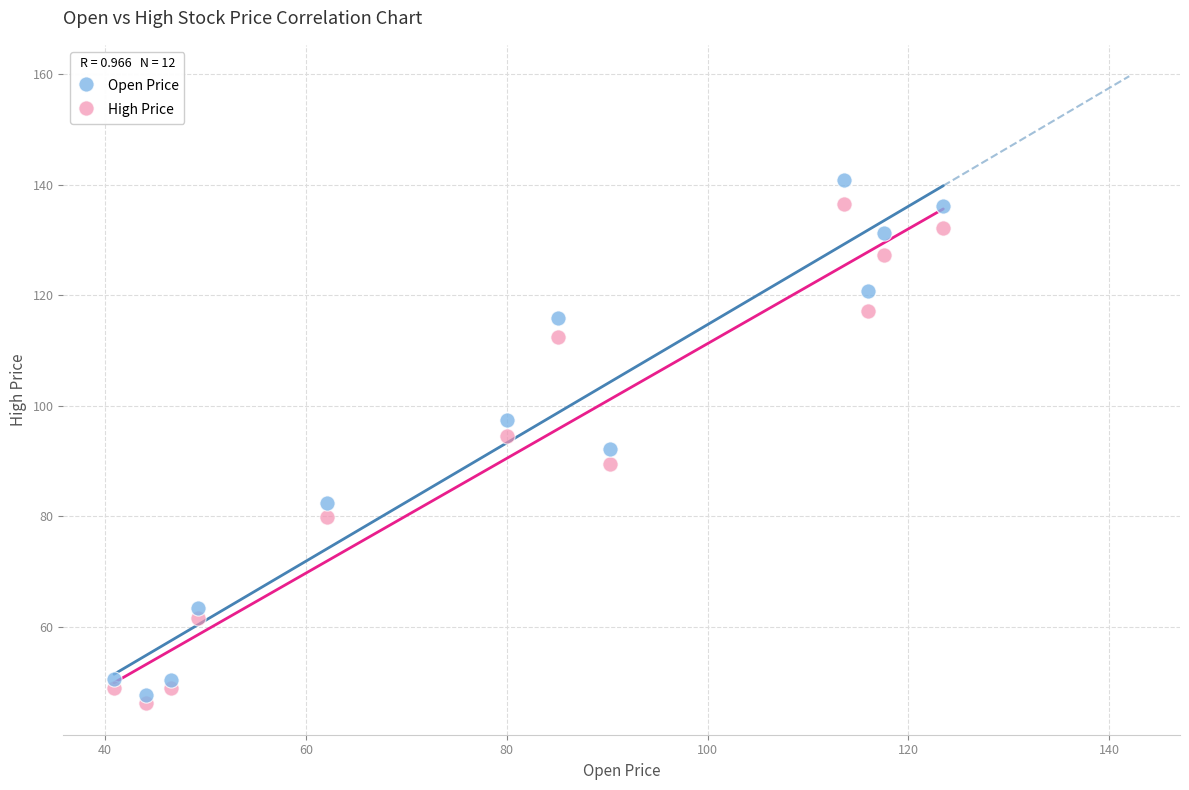

What is the X range (max minus min) for the scatter plot?

82.6